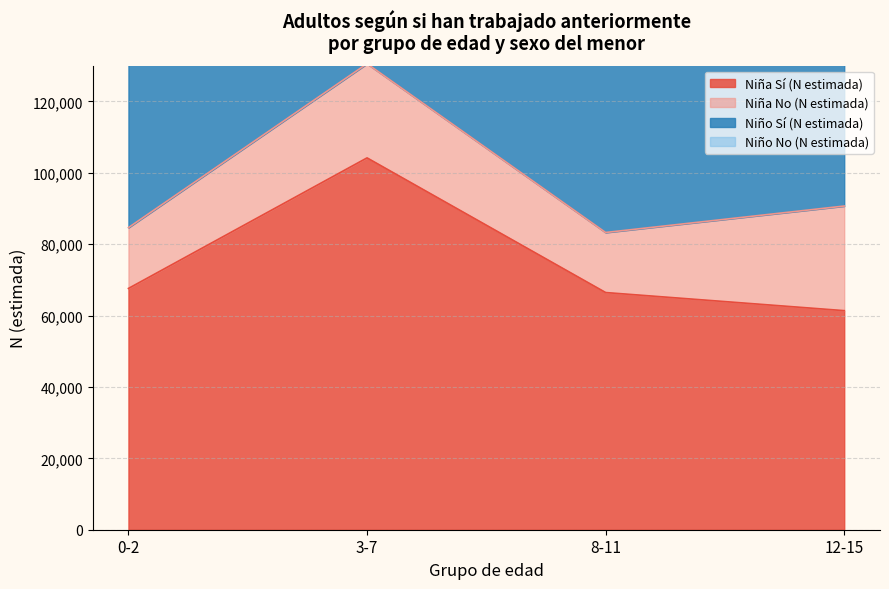

What is the minimum value shown in the chart?

61366